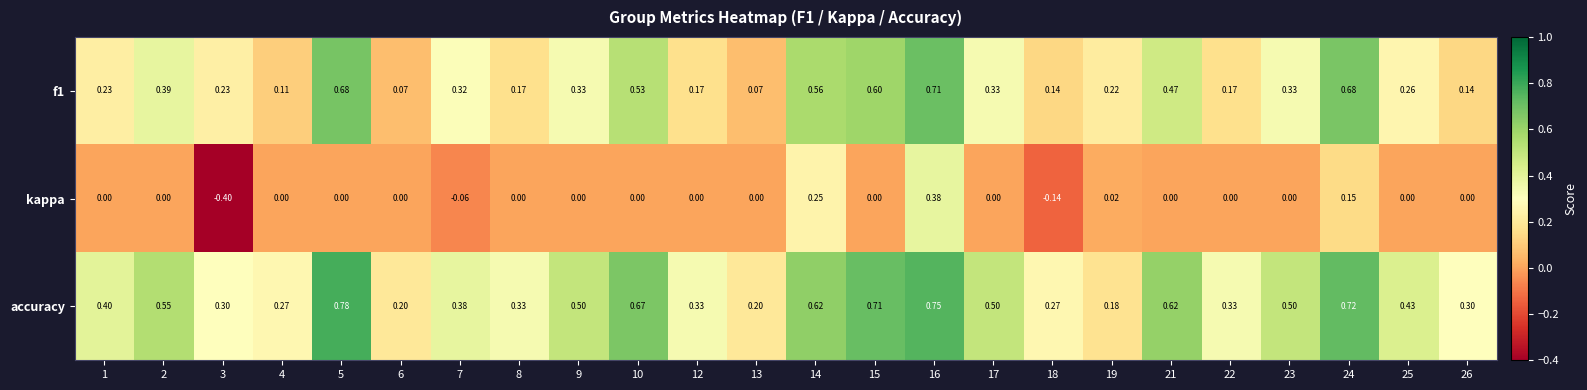

Which series has the widest spread of values?

kappa